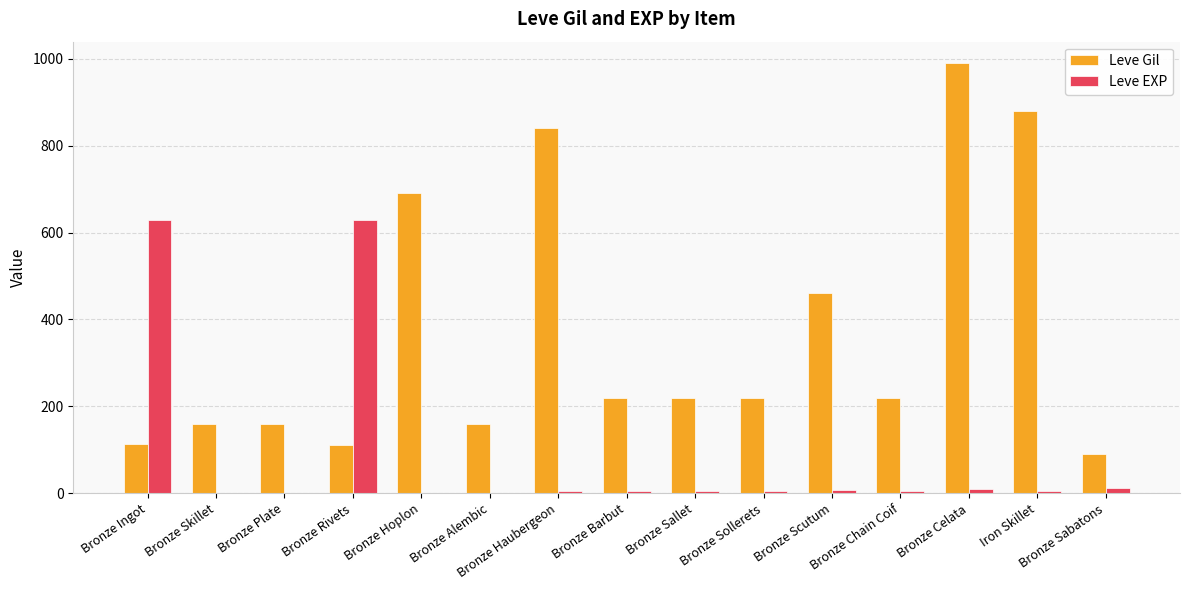

What is the sum of all Leve EXP values?

1326